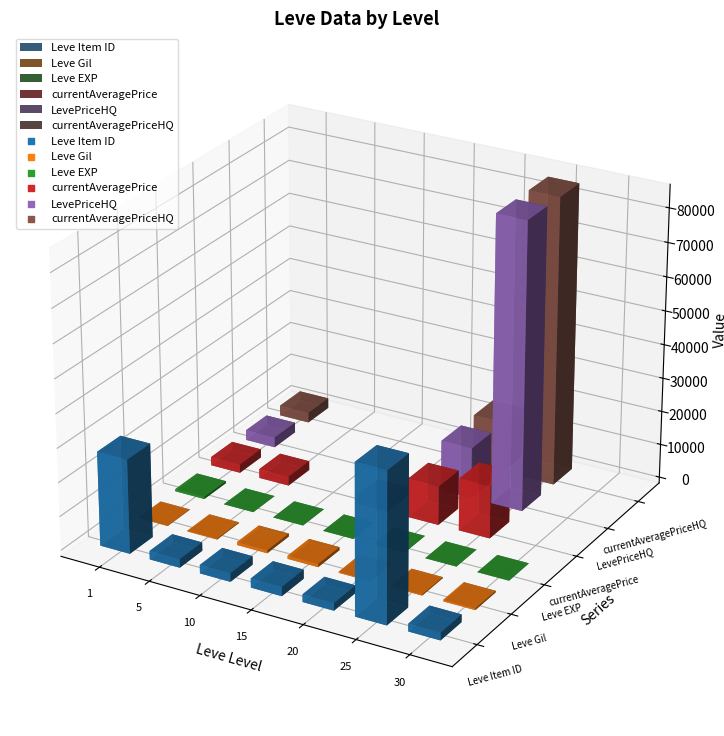

Which series contains the highest Y value?

LevePriceHQ